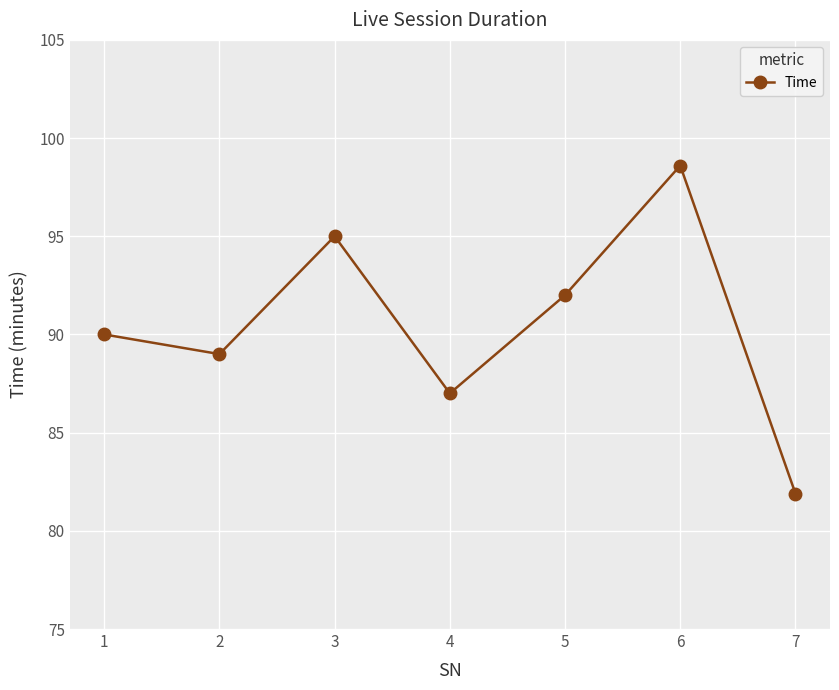

Approximately how many times larger is the value at 6 compared to 4?

1.1